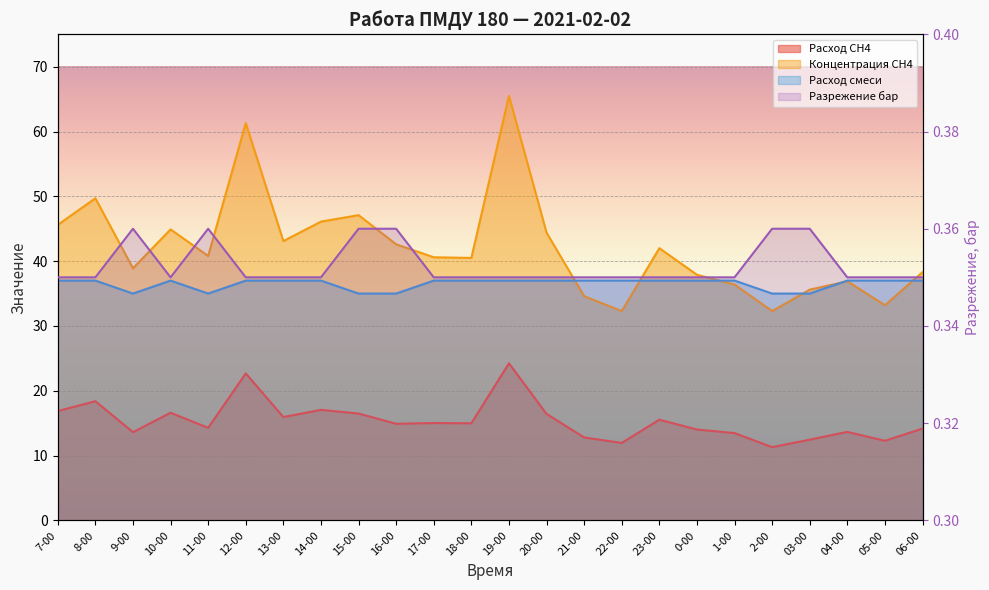

What is the total value across all series at 13-00?

96.4